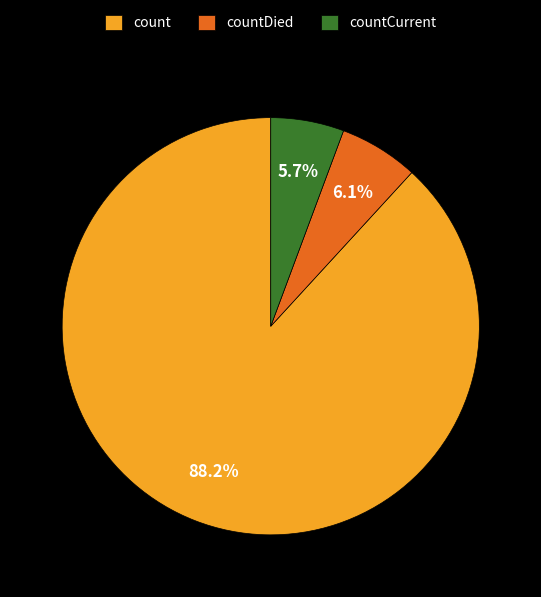

What is the ratio of the value at count to the value at countCurrent?

15.5